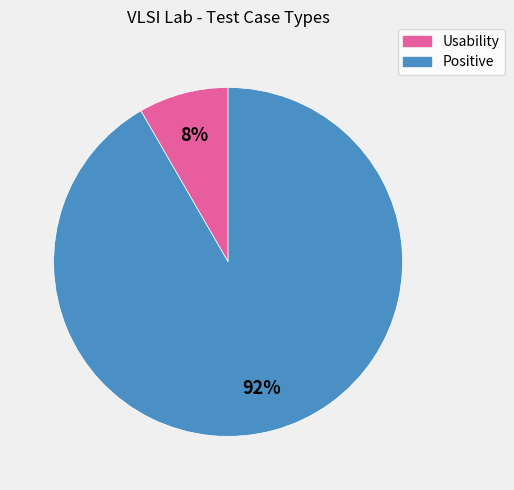

Is there any slice that represents more than half of the pie?

Yes